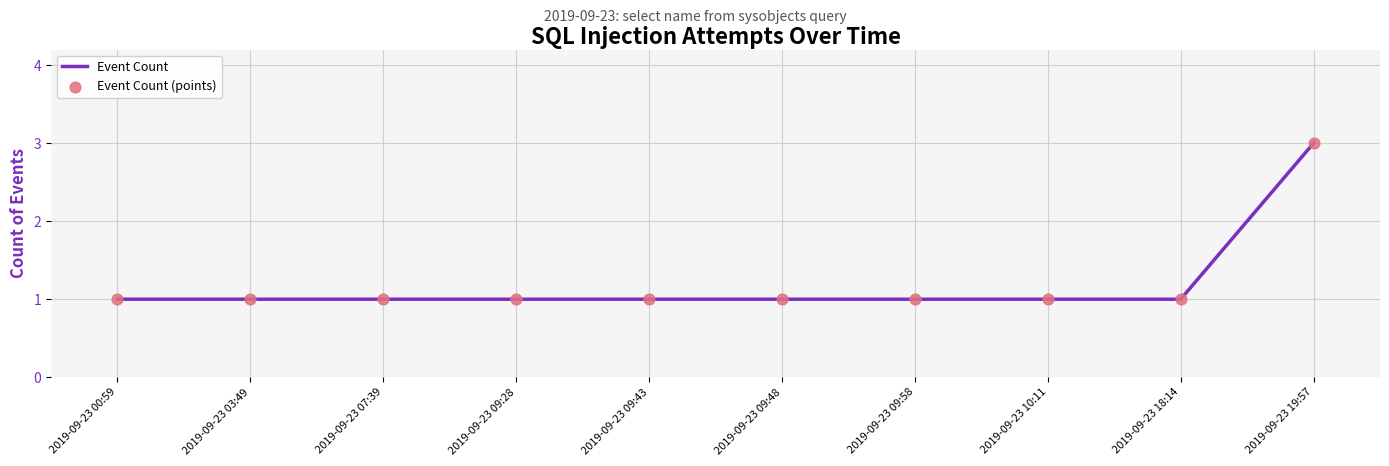

Approximately how many times larger is the value at 2019-09-23 19:57 compared to 2019-09-23 09:48?

3.0